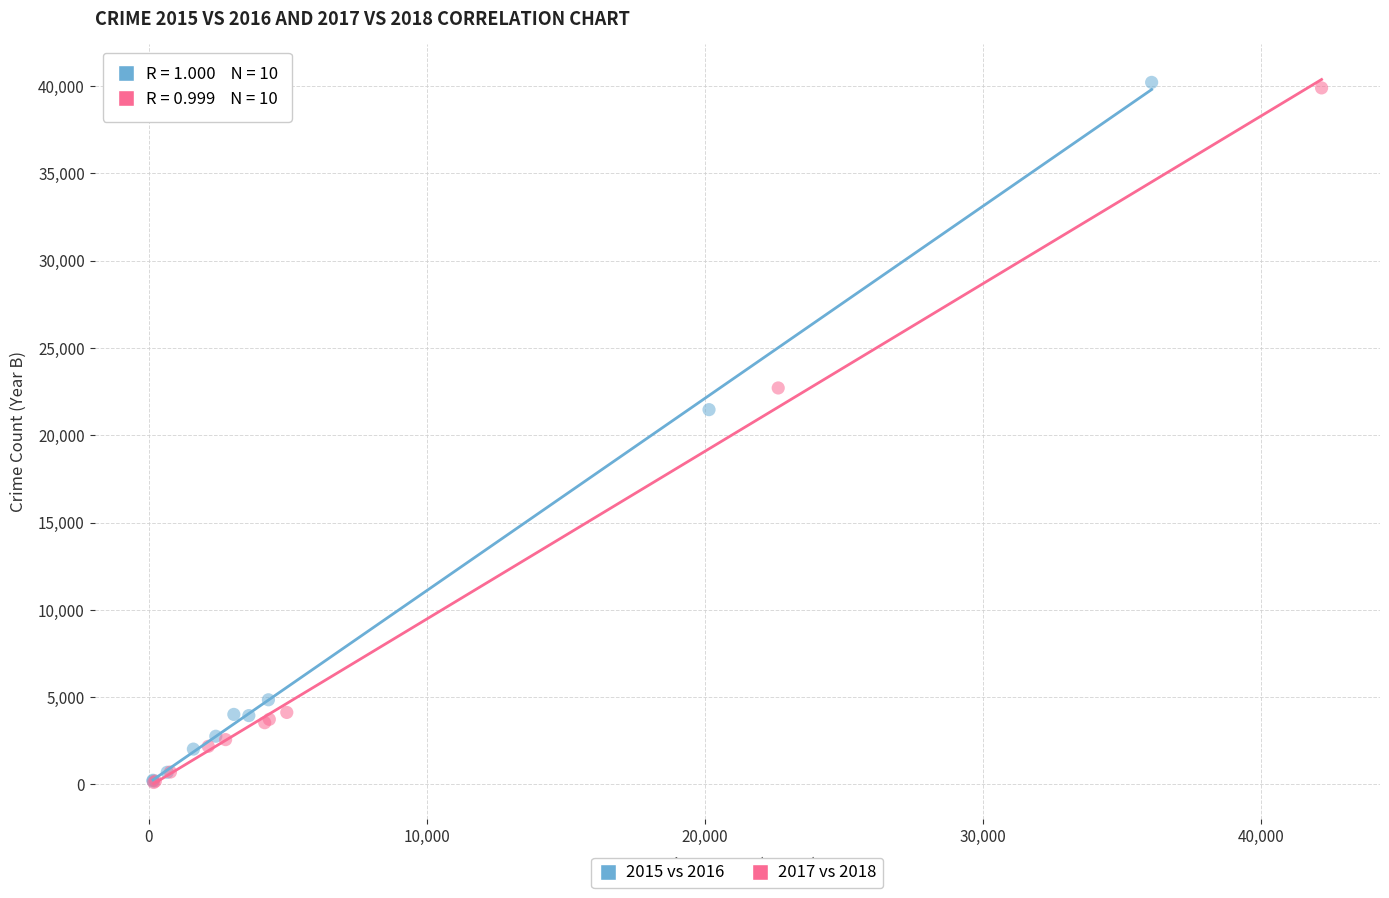

Which series has the largest Y range (max minus min)?

2015 vs 2016